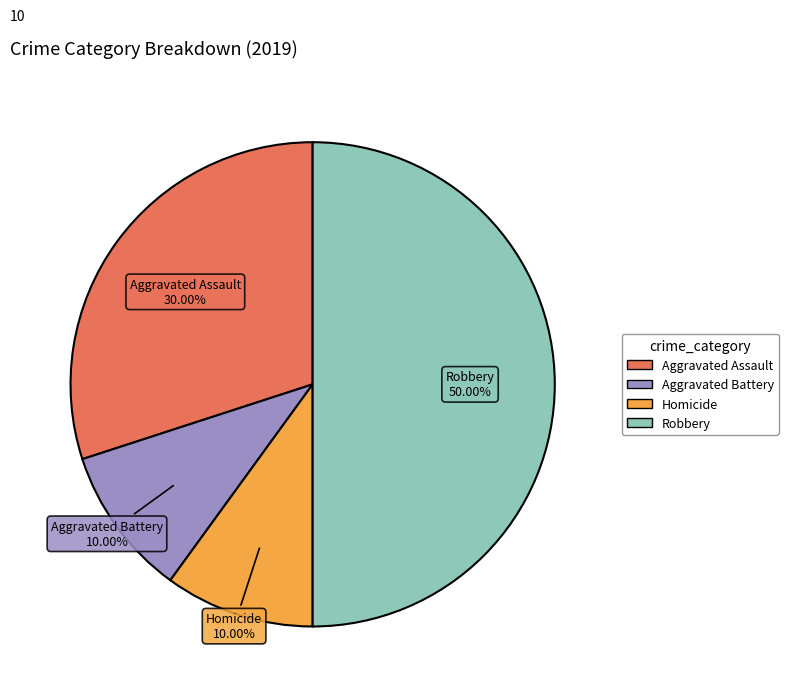

How many slices are in this pie chart?

4